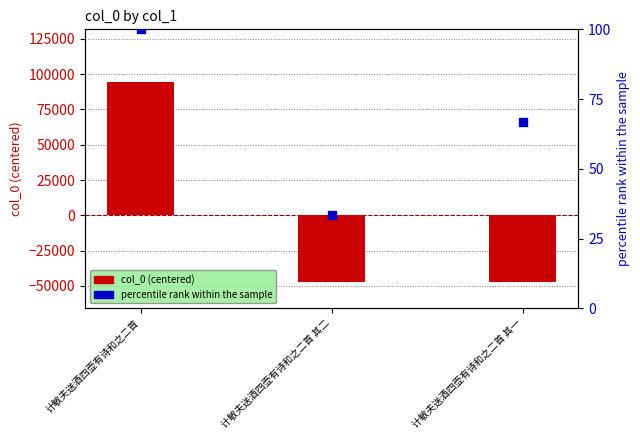

What are all the series names shown in the legend?

col_0 (centered), percentile rank